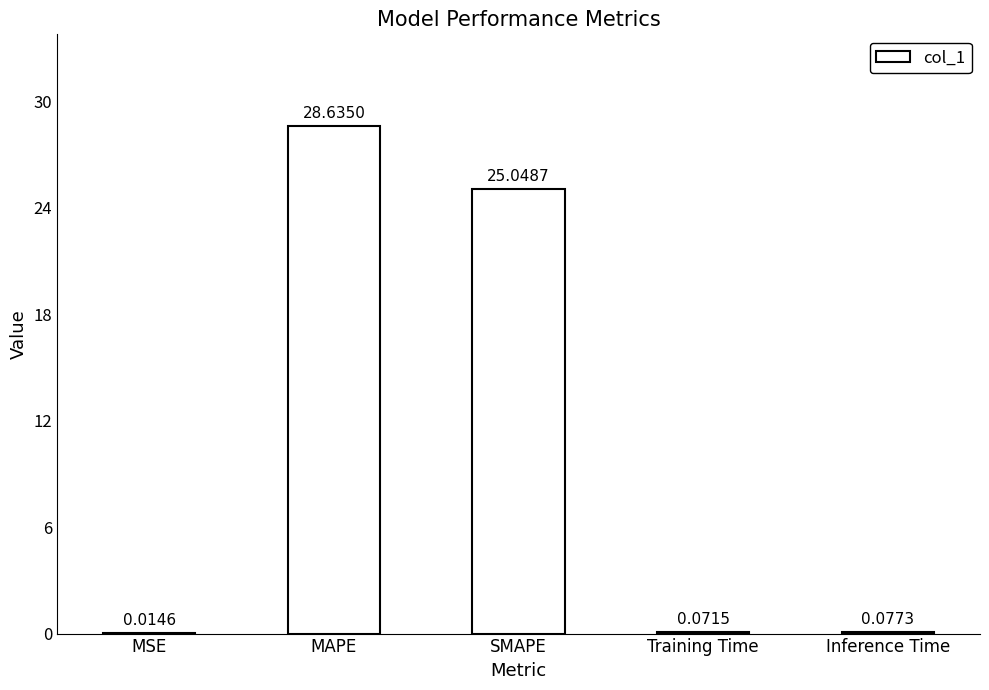

The chart shows a value of 17.1 at SMAPE. True or false?

False